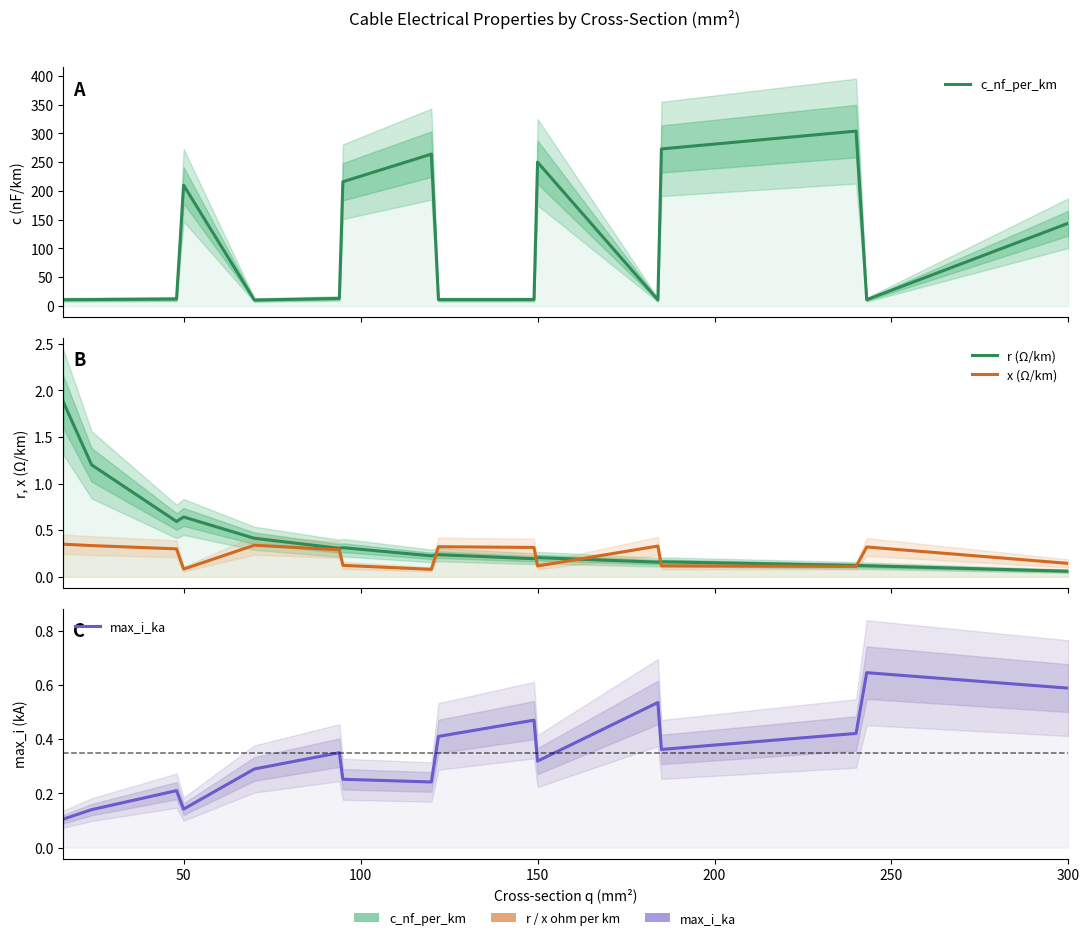

Does the chart have visible grid lines?

No